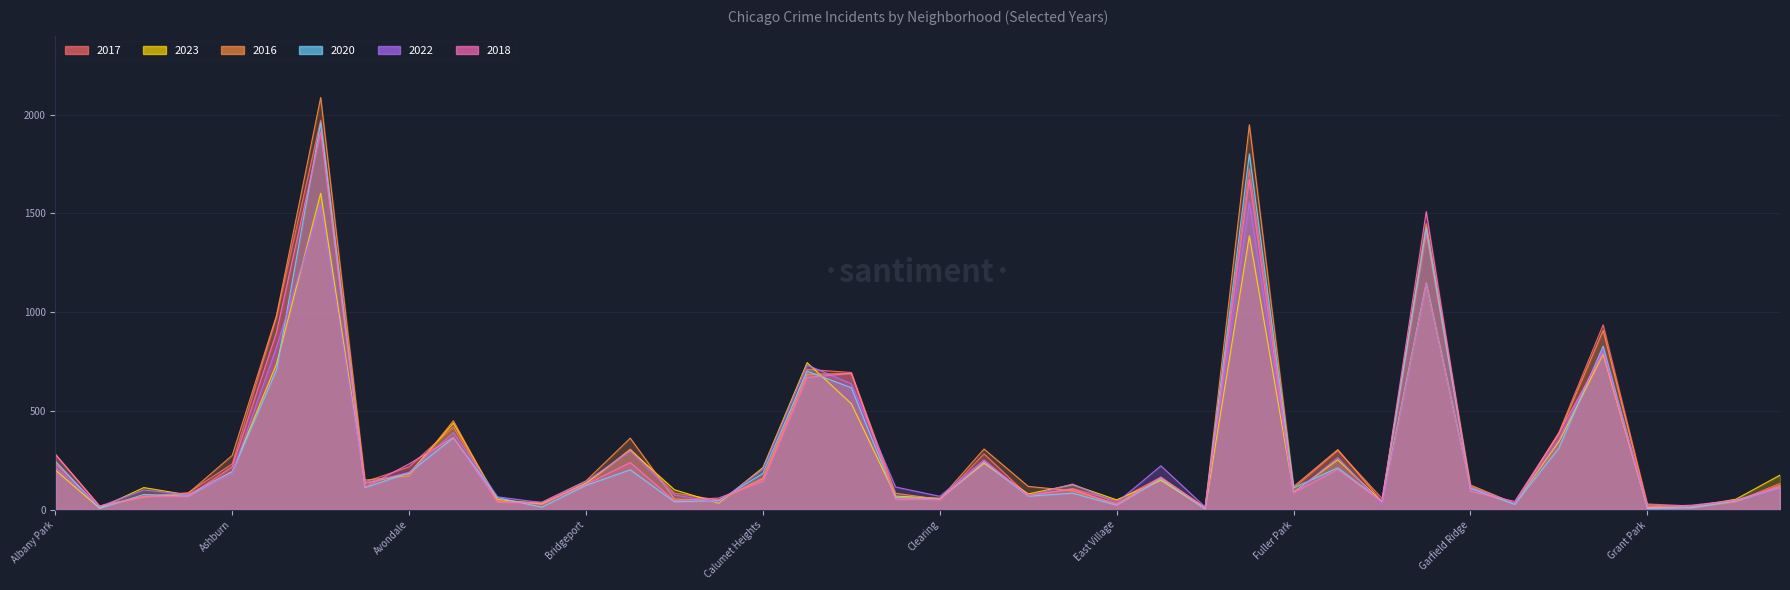

The 2020 series shows 339 at Ashburn. True or false?

False